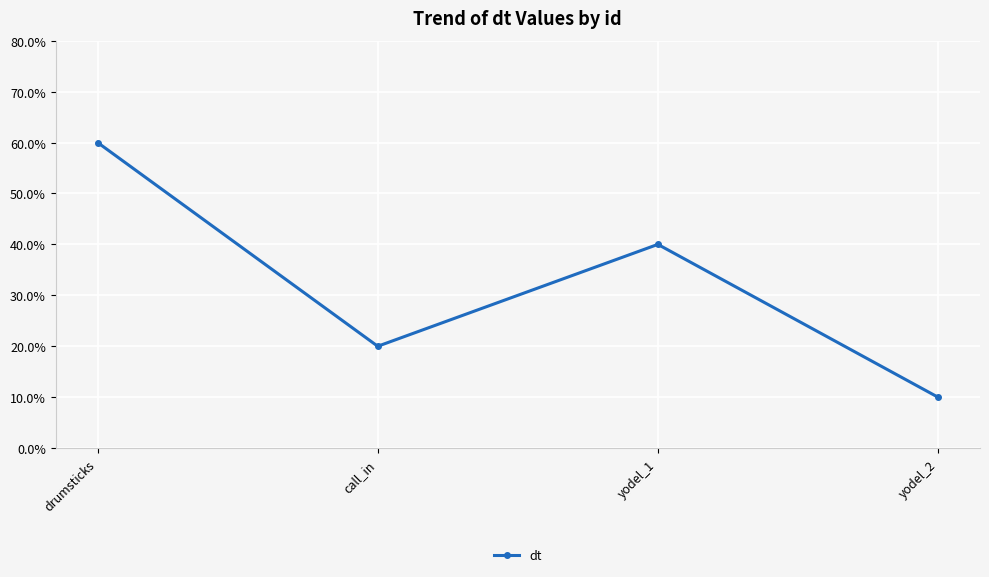

True or false: the data shows 0.3 at call_in.

False